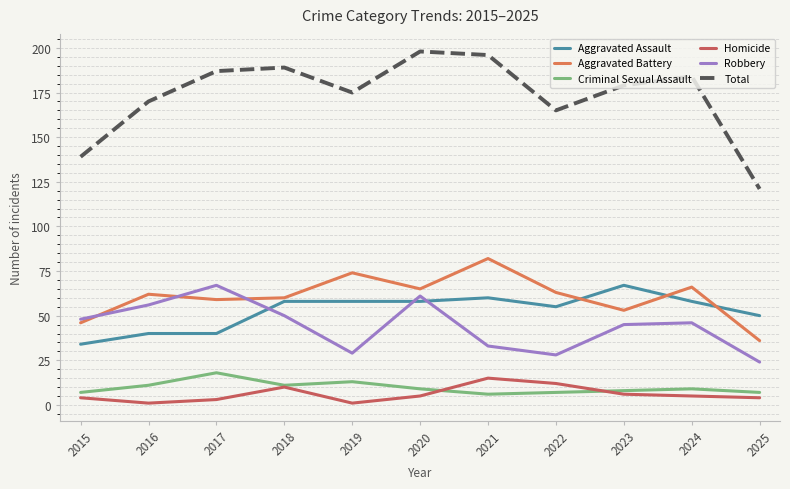

What is the difference between the highest and lowest values at 2018?

179